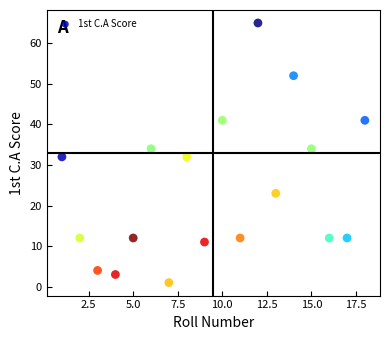

What is the range of Y values (max minus min)?

64